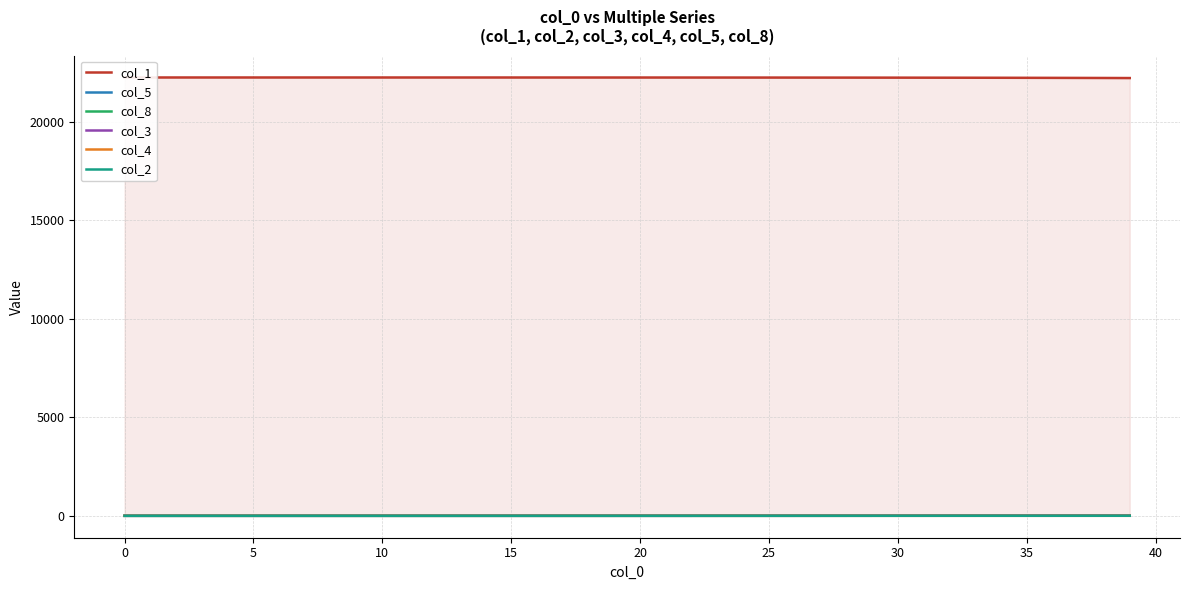

What is the difference between the second highest and minimum values in the col_8 series?

7.2